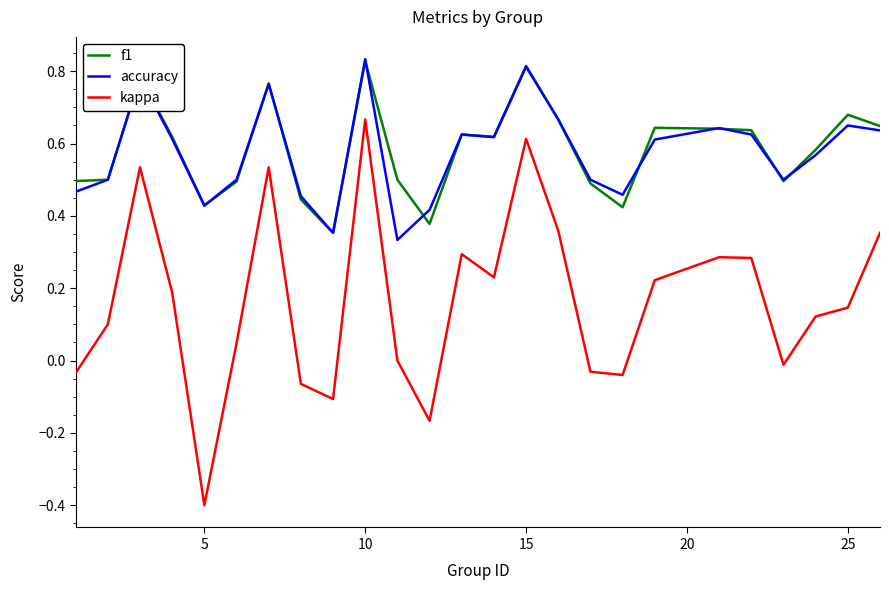

How many f1 values are between 0 and 1?

25